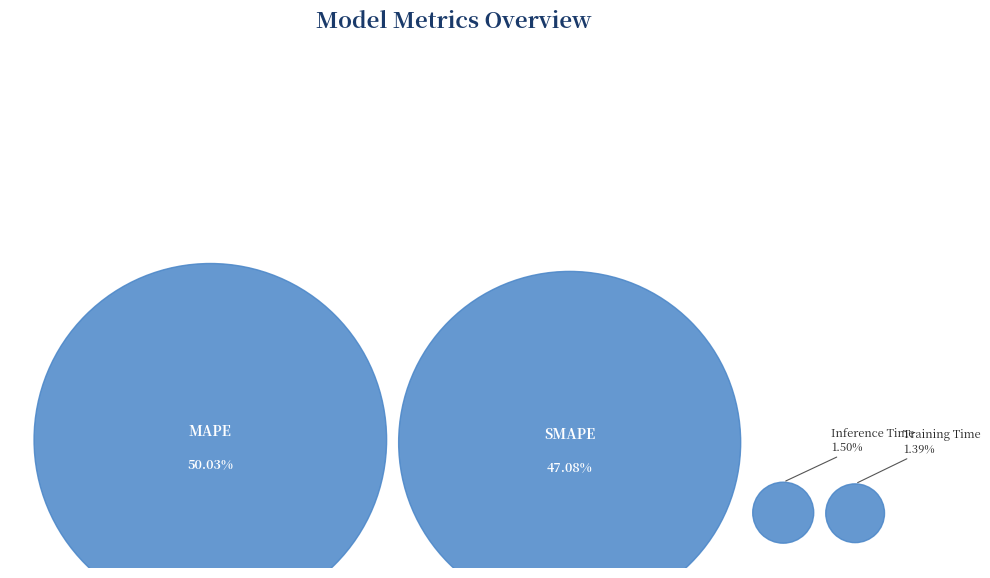

Does Training Time represent more than half of the total?

No